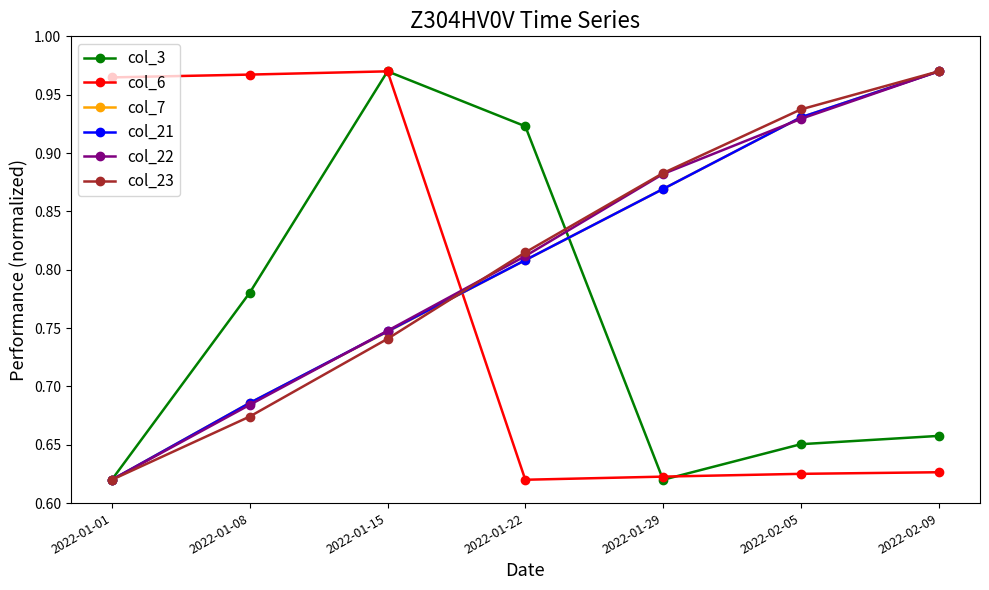

Which series changed the most between 2022-01-01 and 2022-01-08?

col_3